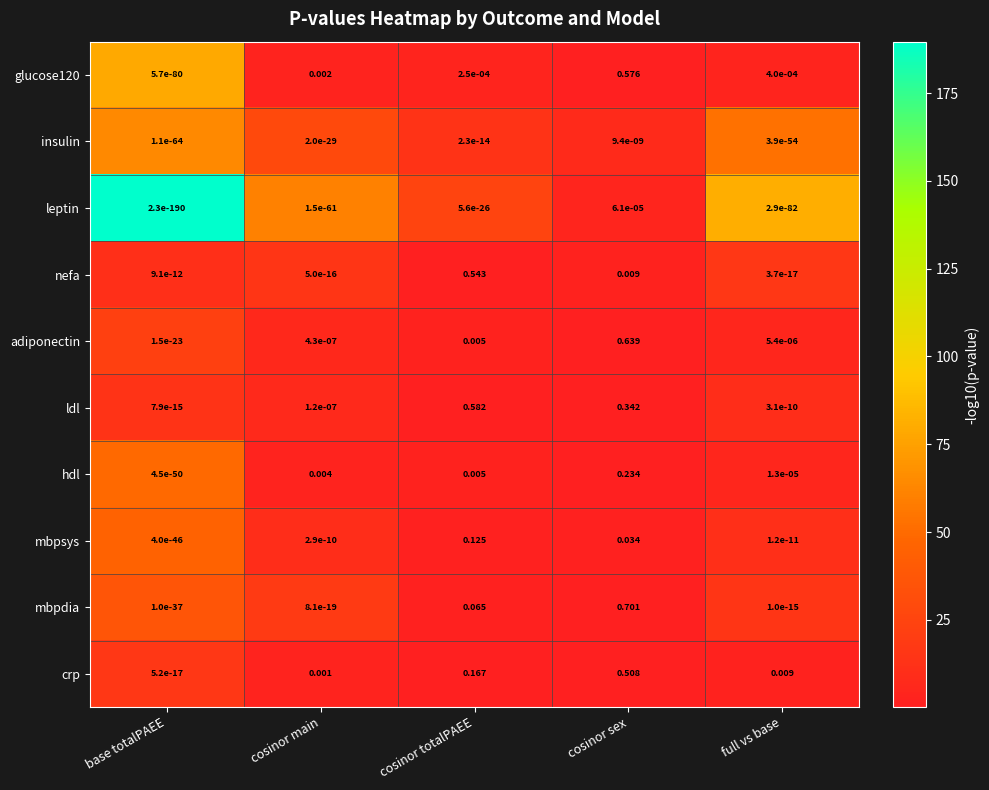

At which label is mbpsys closest to 0?

base totalPAEE